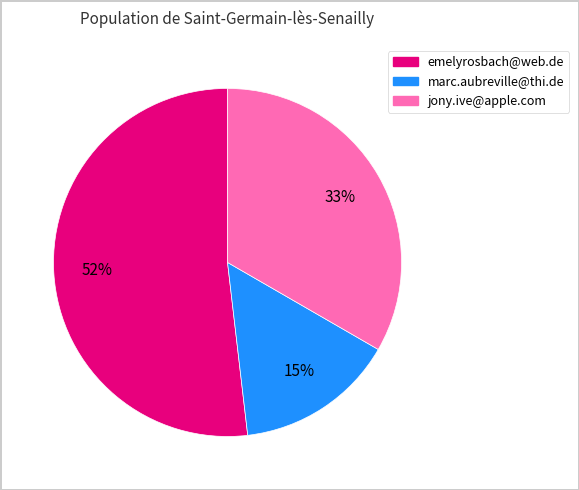

Combined, do emelyrosbach@web.de and jony.ive@apple.com account for over 50%?

Yes